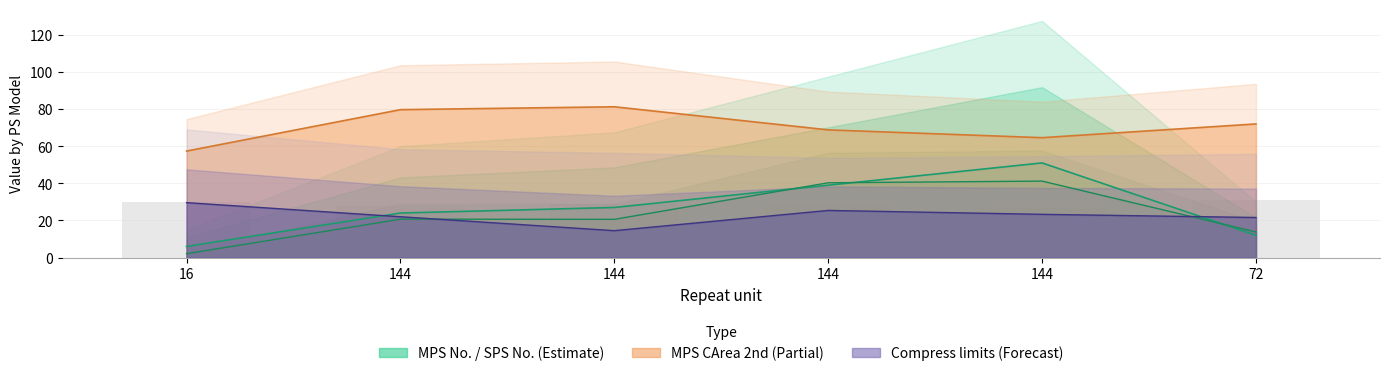

What is the difference between the highest and lowest values at 16?

55.3